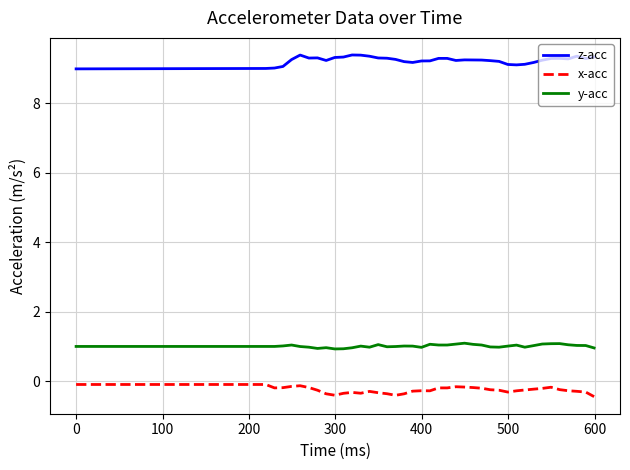

True or false: y-acc and z-acc cross at least once.

False